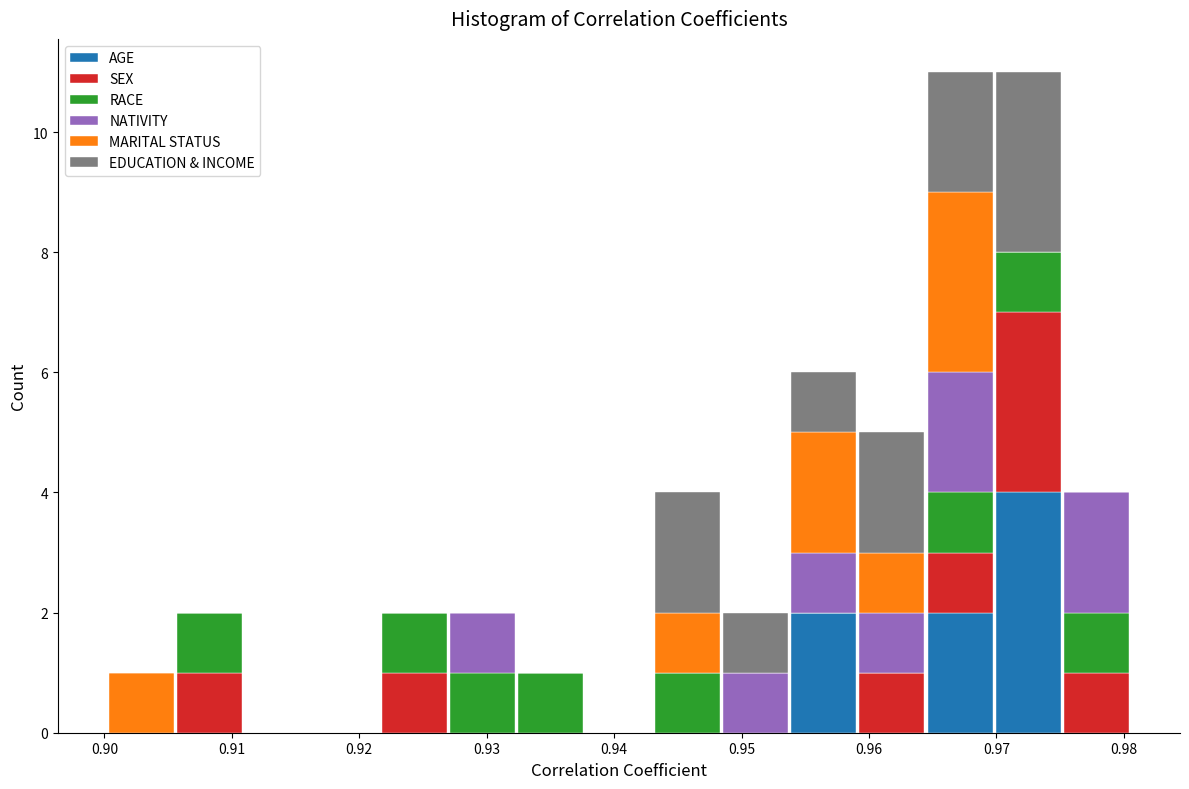

What is the total height of the stacked bar covering 0.954 to 0.959 on the x-axis? Neither the bar edges nor the heights are printed on the chart, so give them approximately, as read against the axes.

6